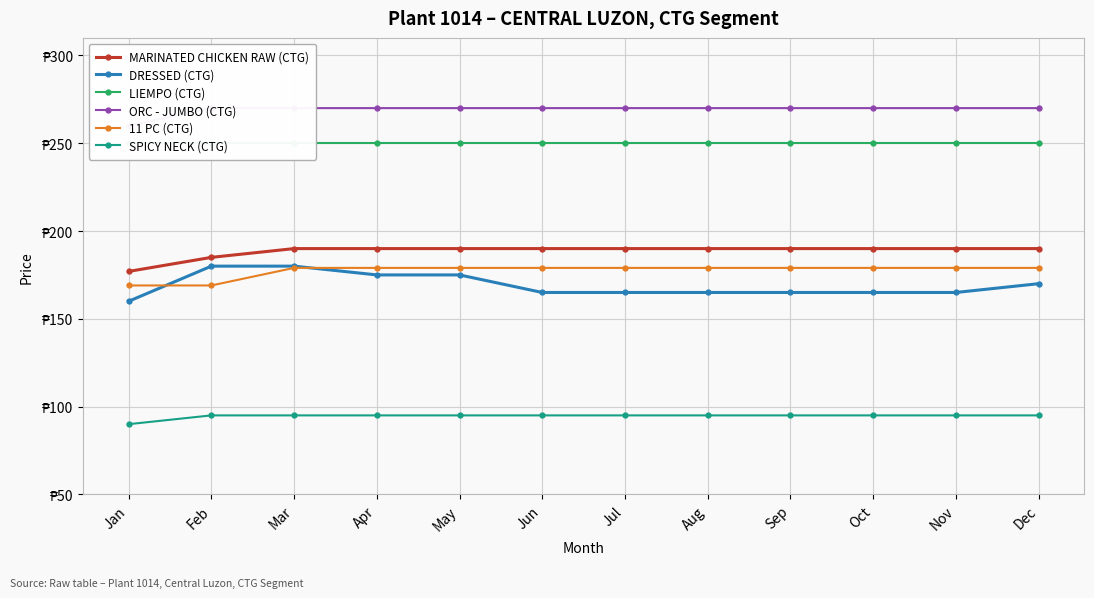

What is the total value across all series at Jul?

1149